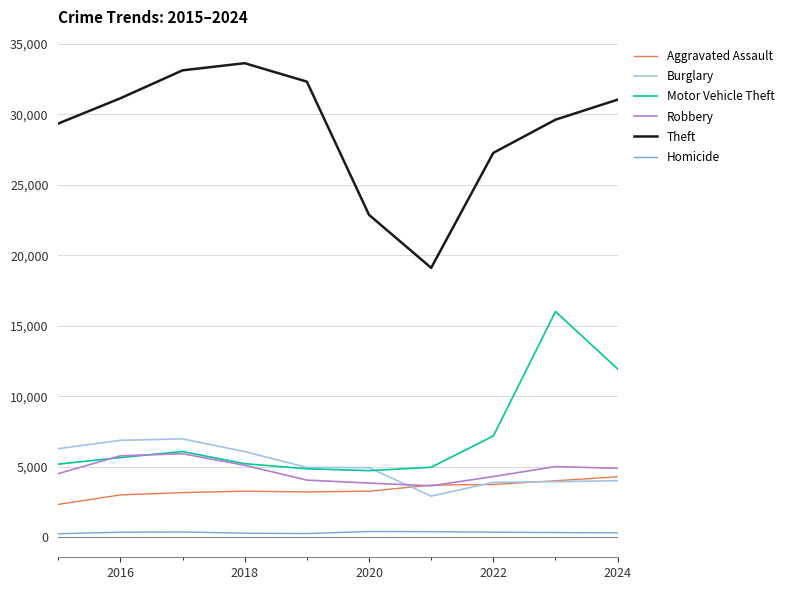

Which series has the widest spread of values?

Theft